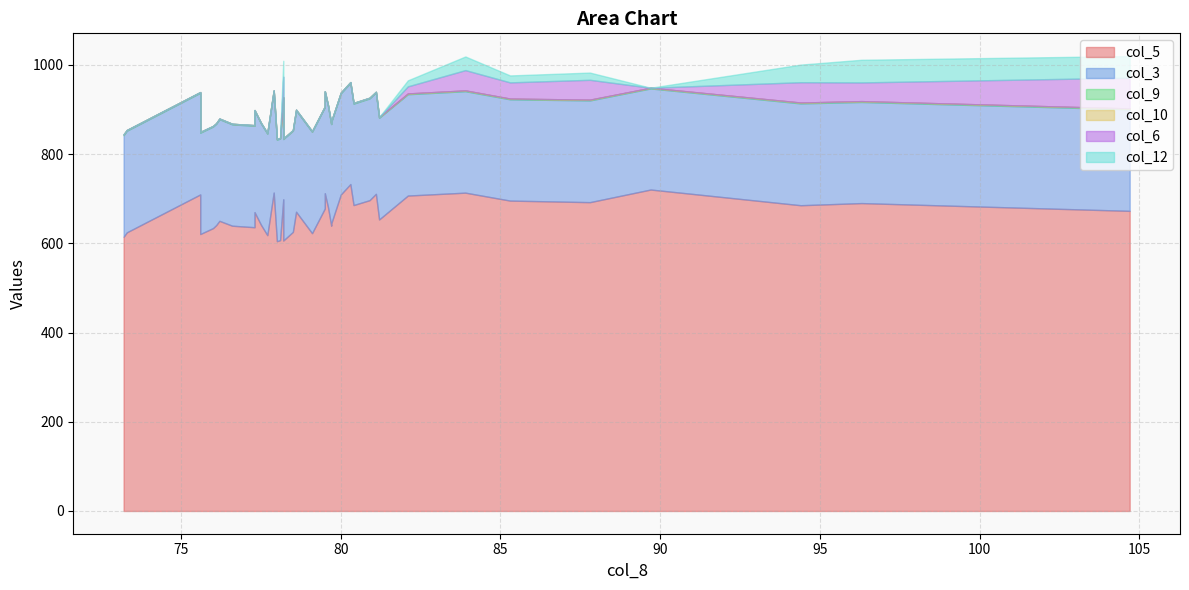

What is the average value of the col_12 series?

6.3